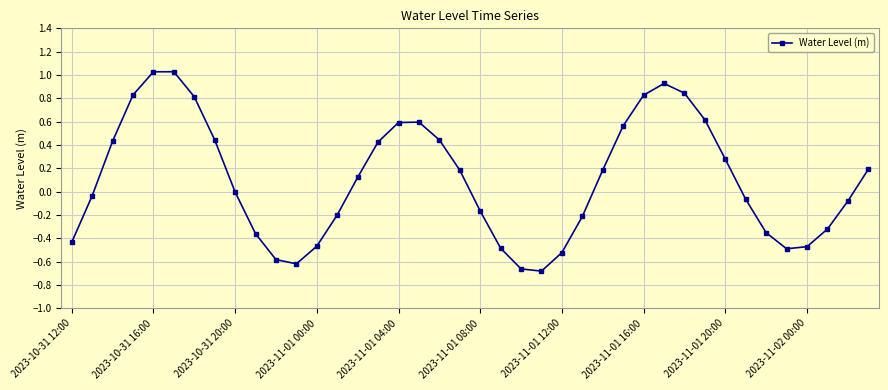

How many interior local peaks (higher than both neighbors) does the data have?

3